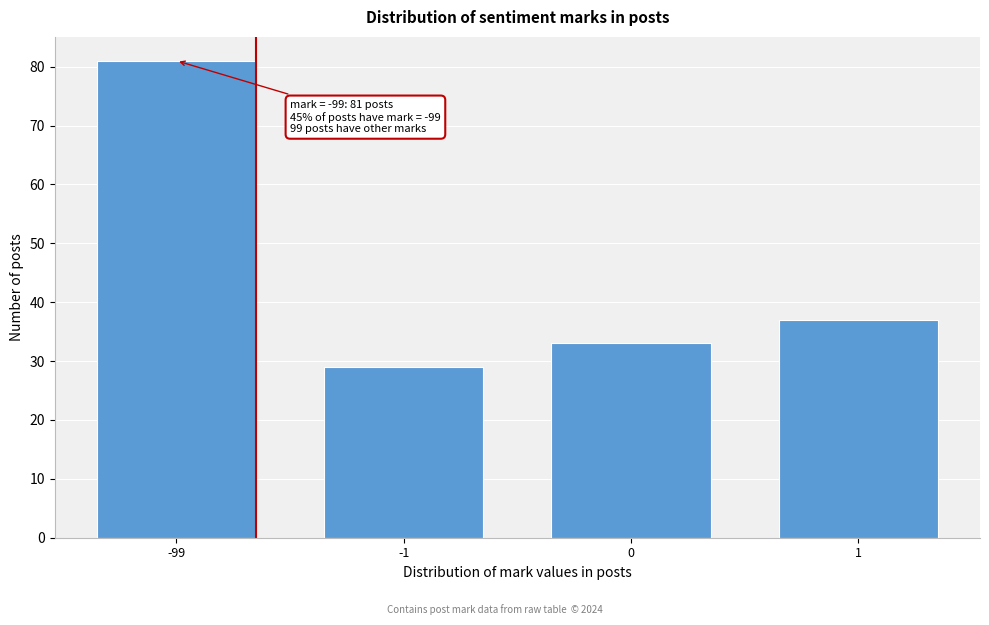

Reading left to right, transcribe all the data shown in this chart.

81	29	33	37